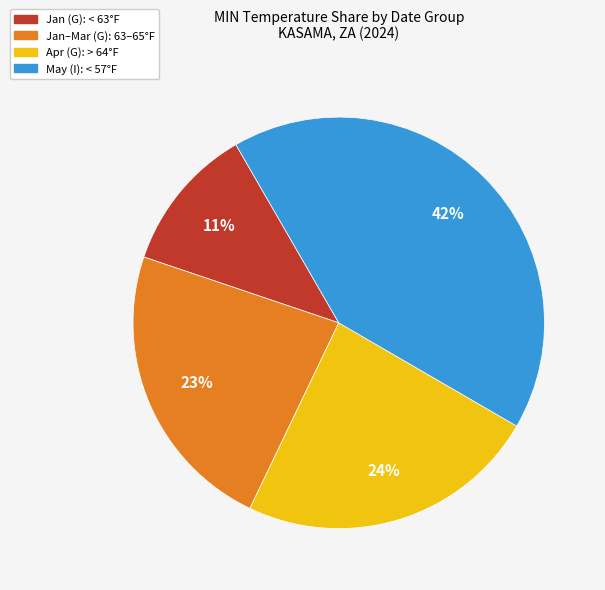

Is there any slice that represents more than half of the pie?

No